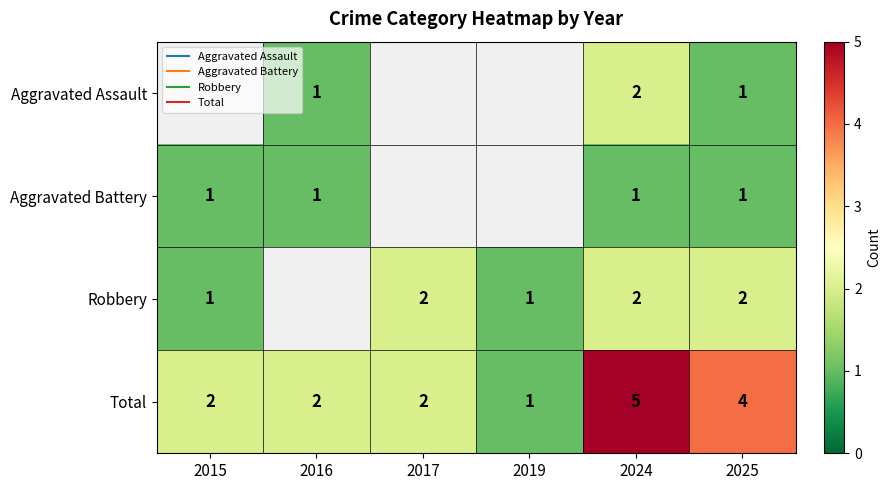

List the series in order of their peak value, highest first.

Total, Robbery, Aggravated Assault, Aggravated Battery